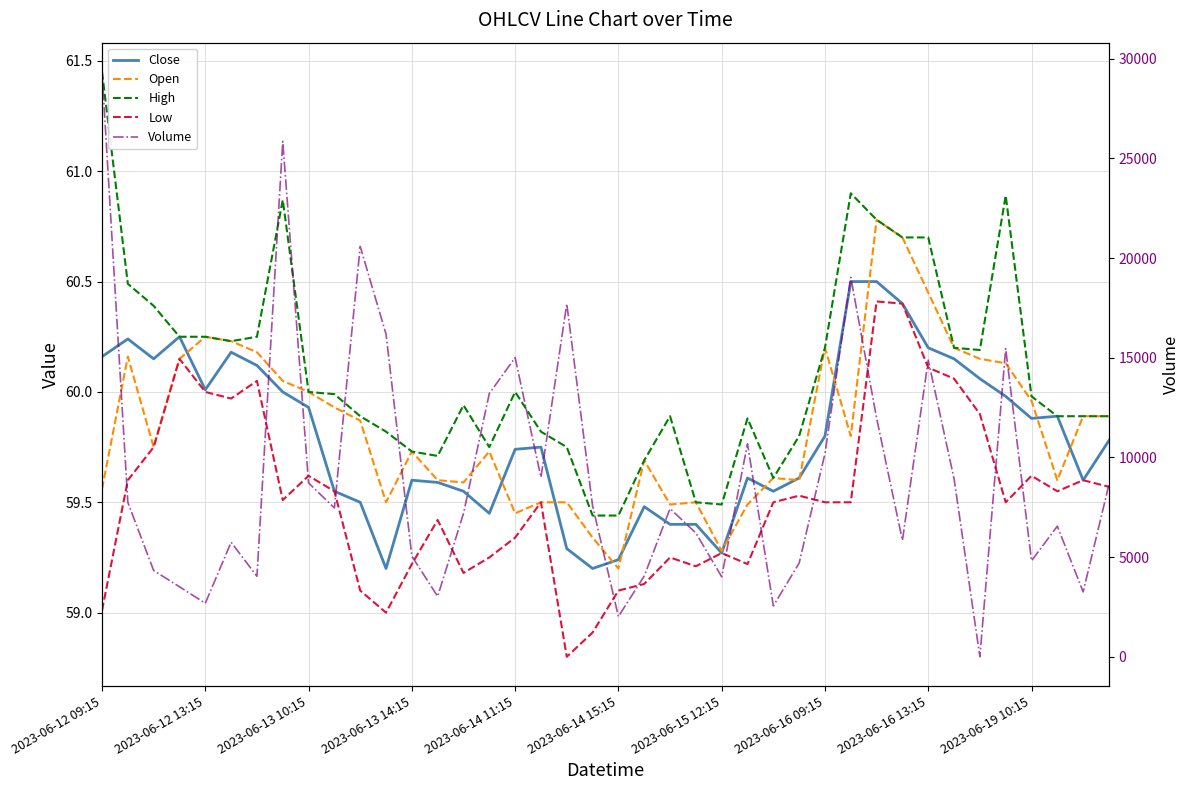

Which series changed the most between 2023-06-14 15:15 and 2023-06-16 09:15?

Volume